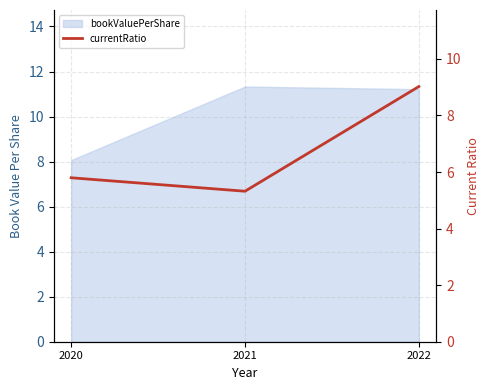

Rank the categories by value from lowest to highest.

2021, 2020, 2022